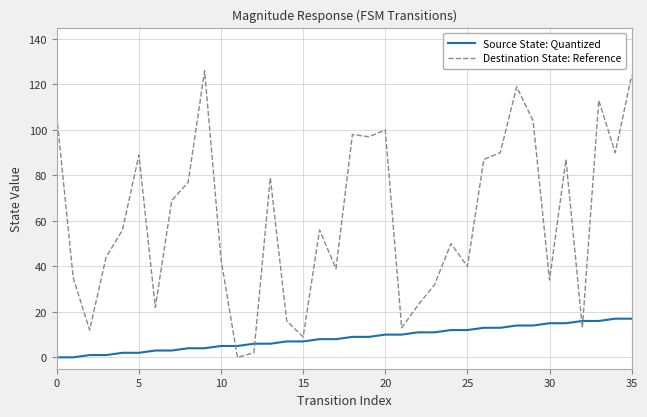

Which series has the widest spread of values?

Destination State: Reference